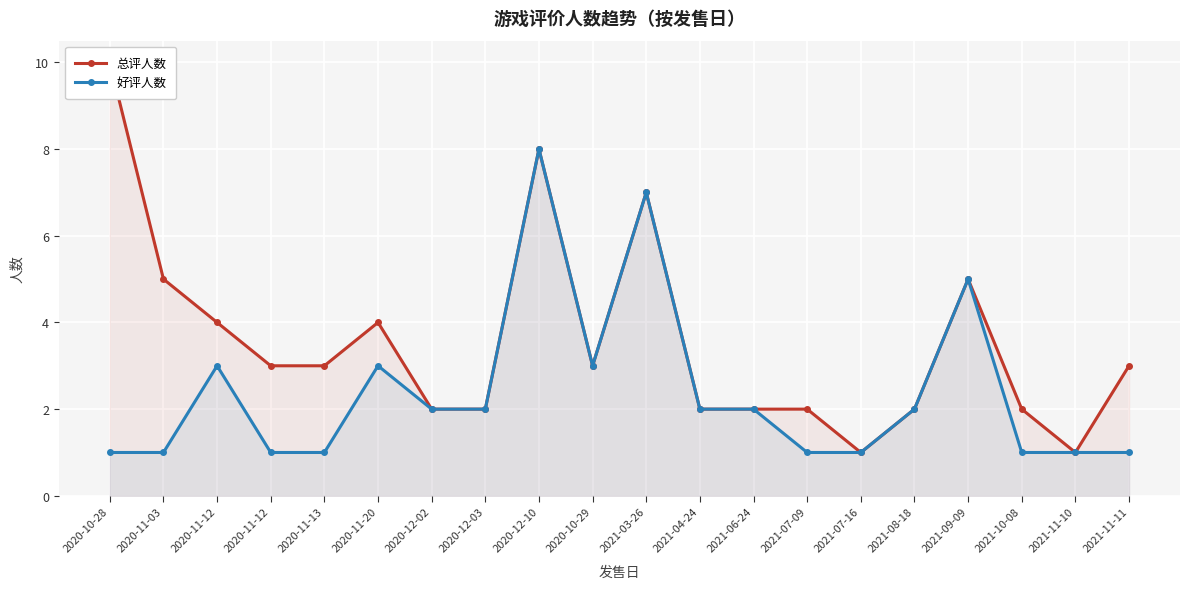

True or false: 好评人数 and 总评人数 intersect in this chart.

False